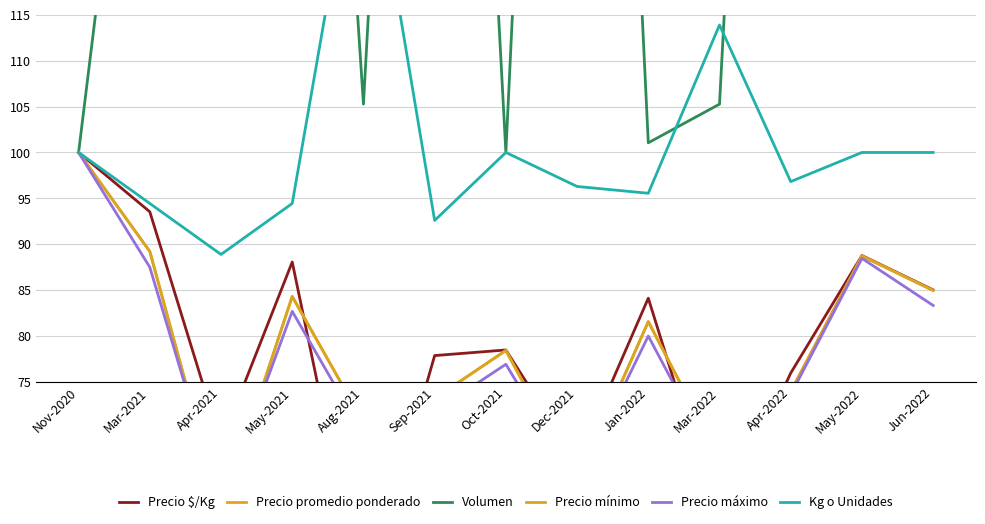

How many interior local peaks does the Precio máximo series have?

4